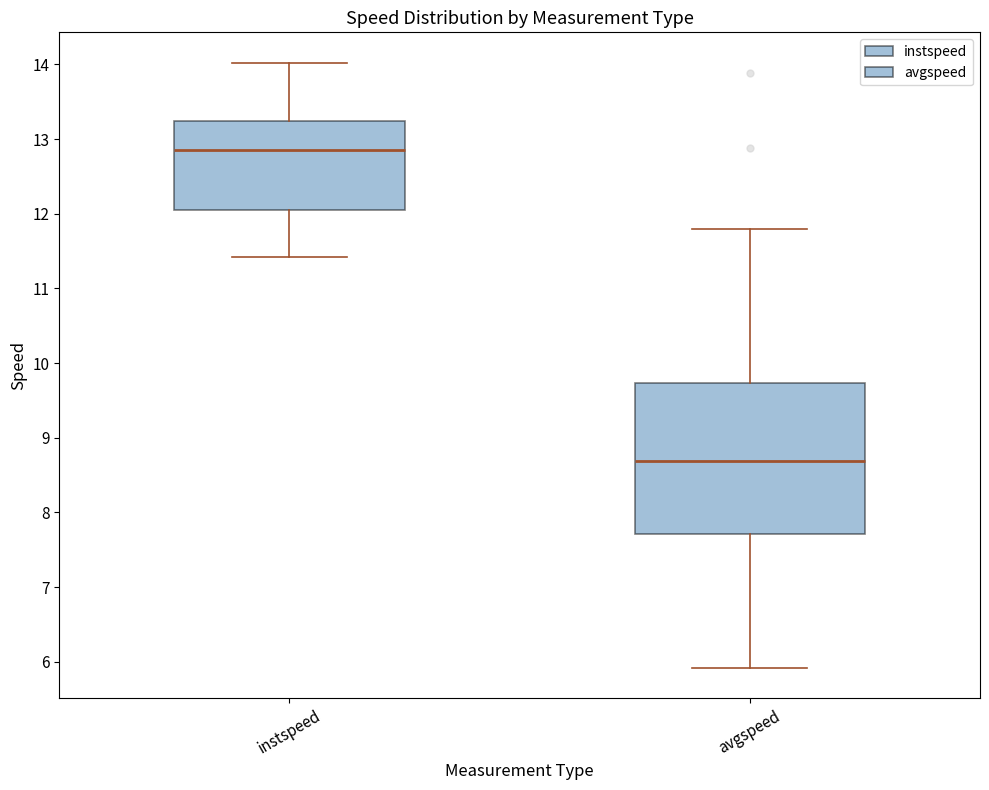

Where does the lower whisker of the box for instspeed end on the y-axis? The values are not printed on the chart, so give them approximately, as read against the axis.

11.4